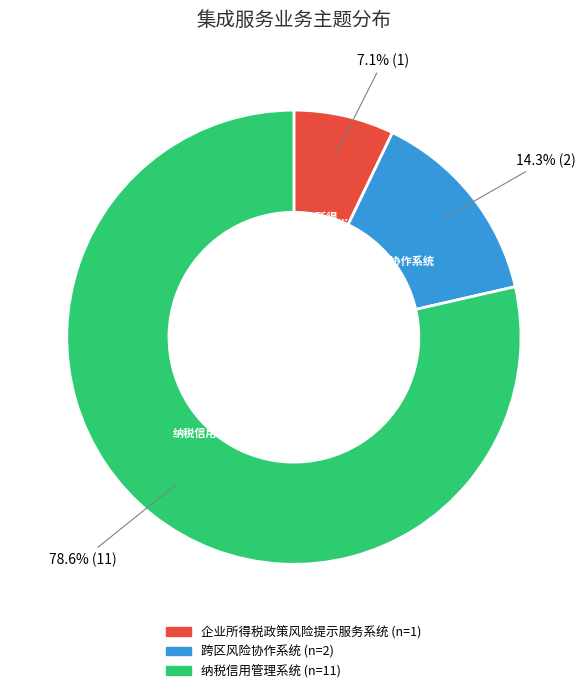

Is it true that 企业所得税政策风险提示服务系统 is 7% of the pie?

True